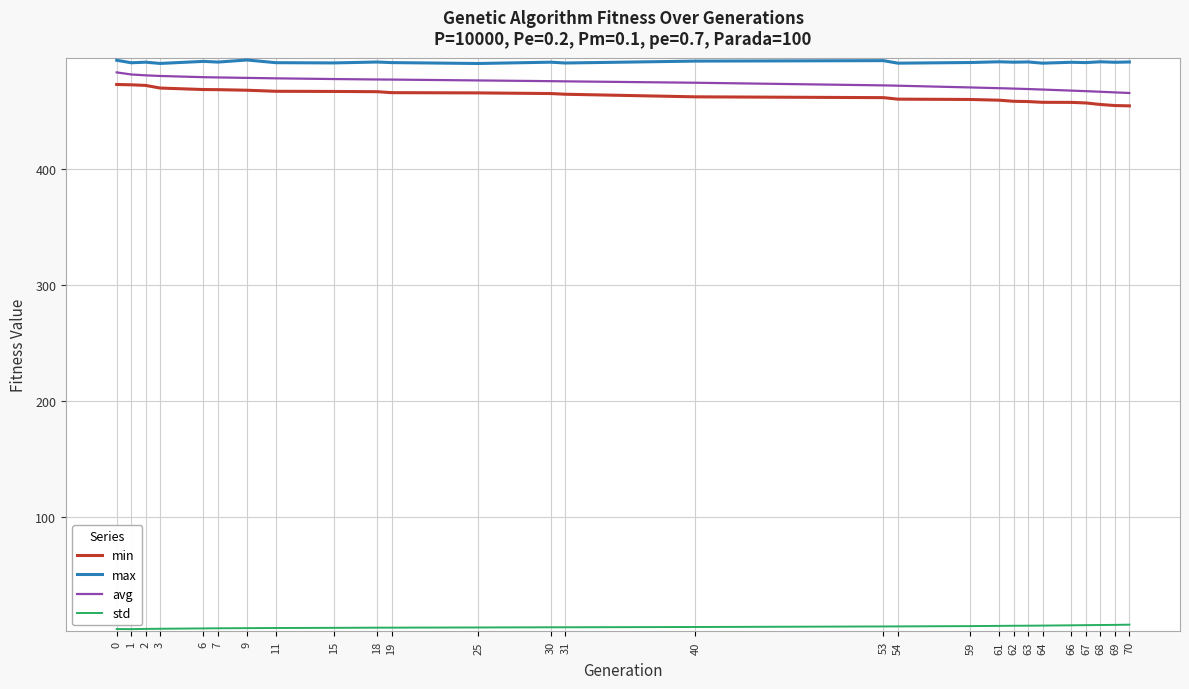

What is the minimum value for max?

491.4